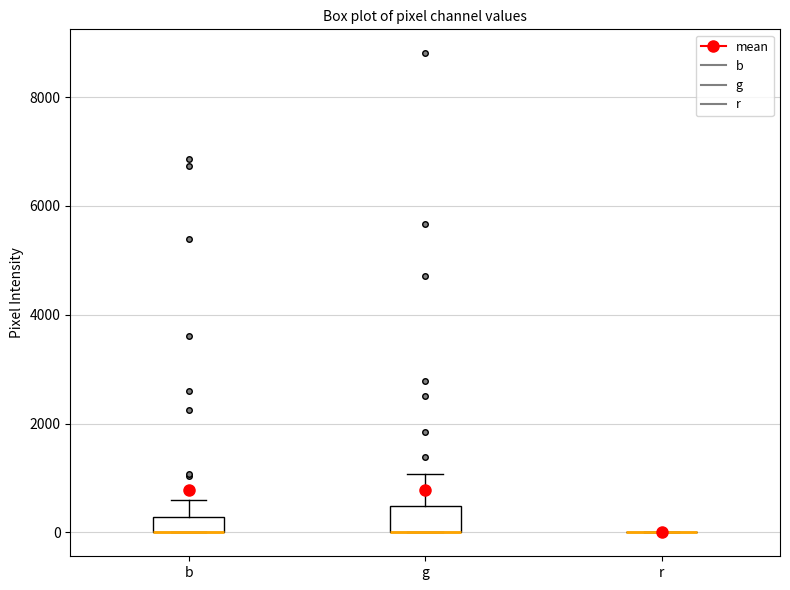

Which box is the tallest, from its lower edge to its upper edge?

g